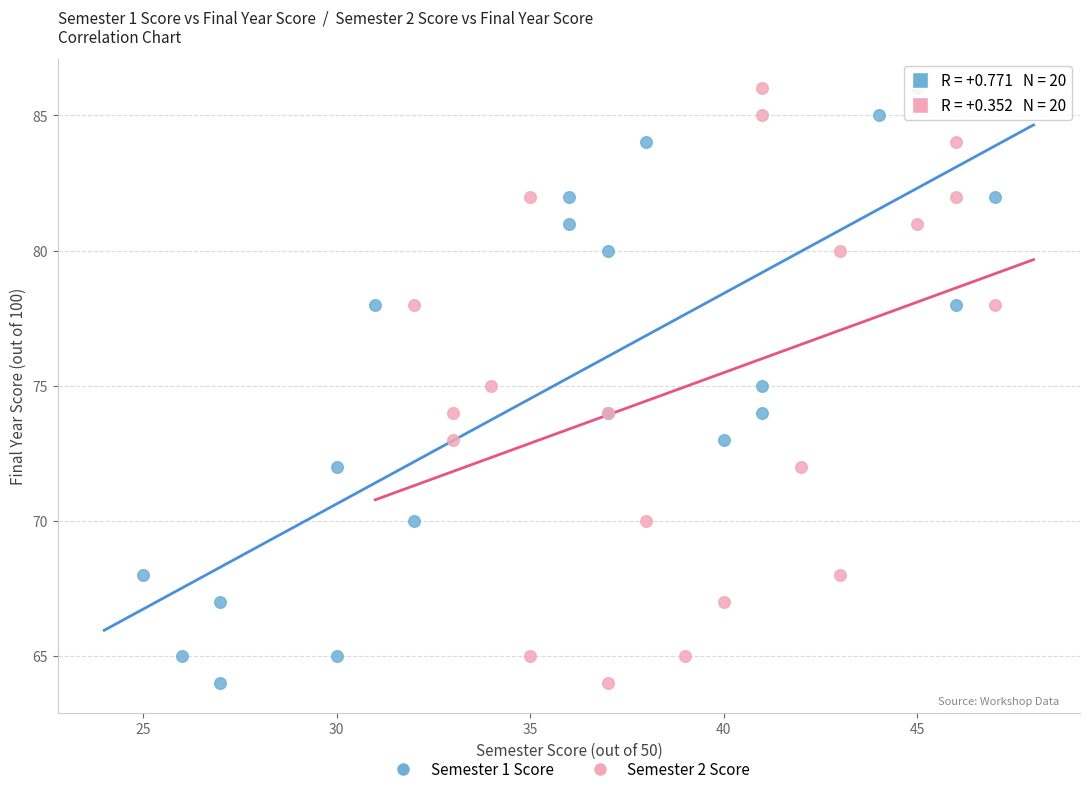

What are all the series names shown in the legend?

Semester 1 Score, Semester 2 Score